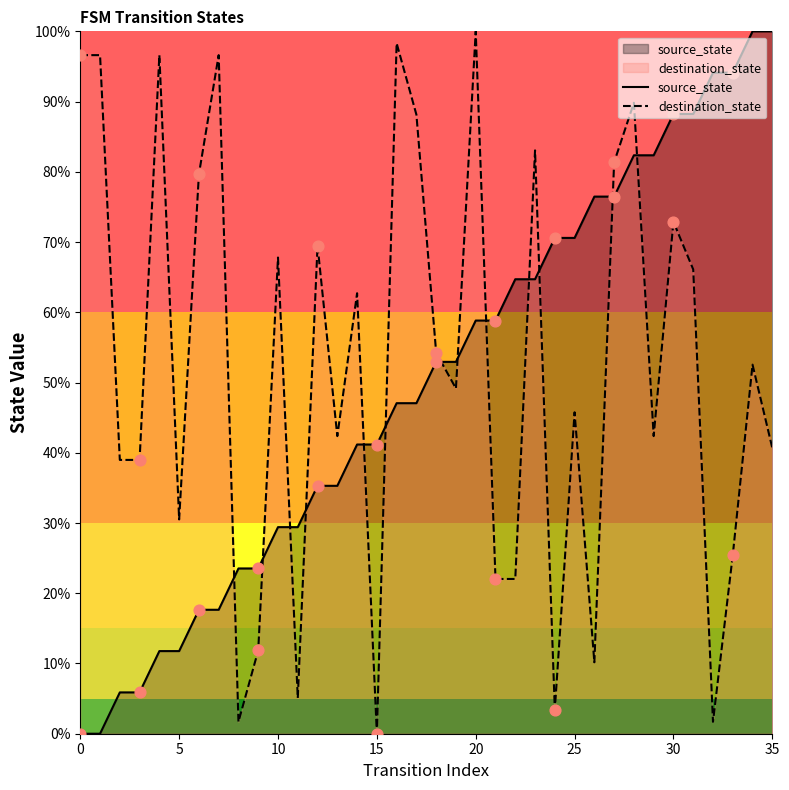

What is the total value across all series at 33?

119.5